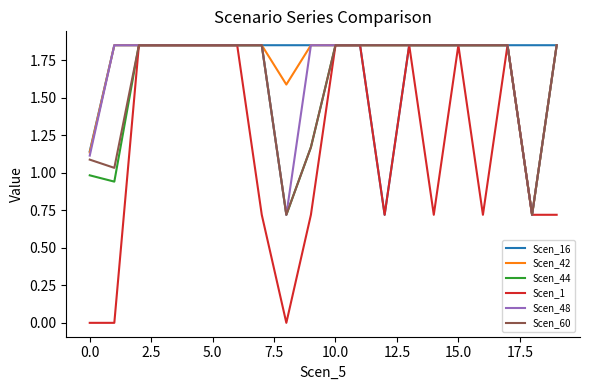

What is the minimum value for Scen_44?

0.7